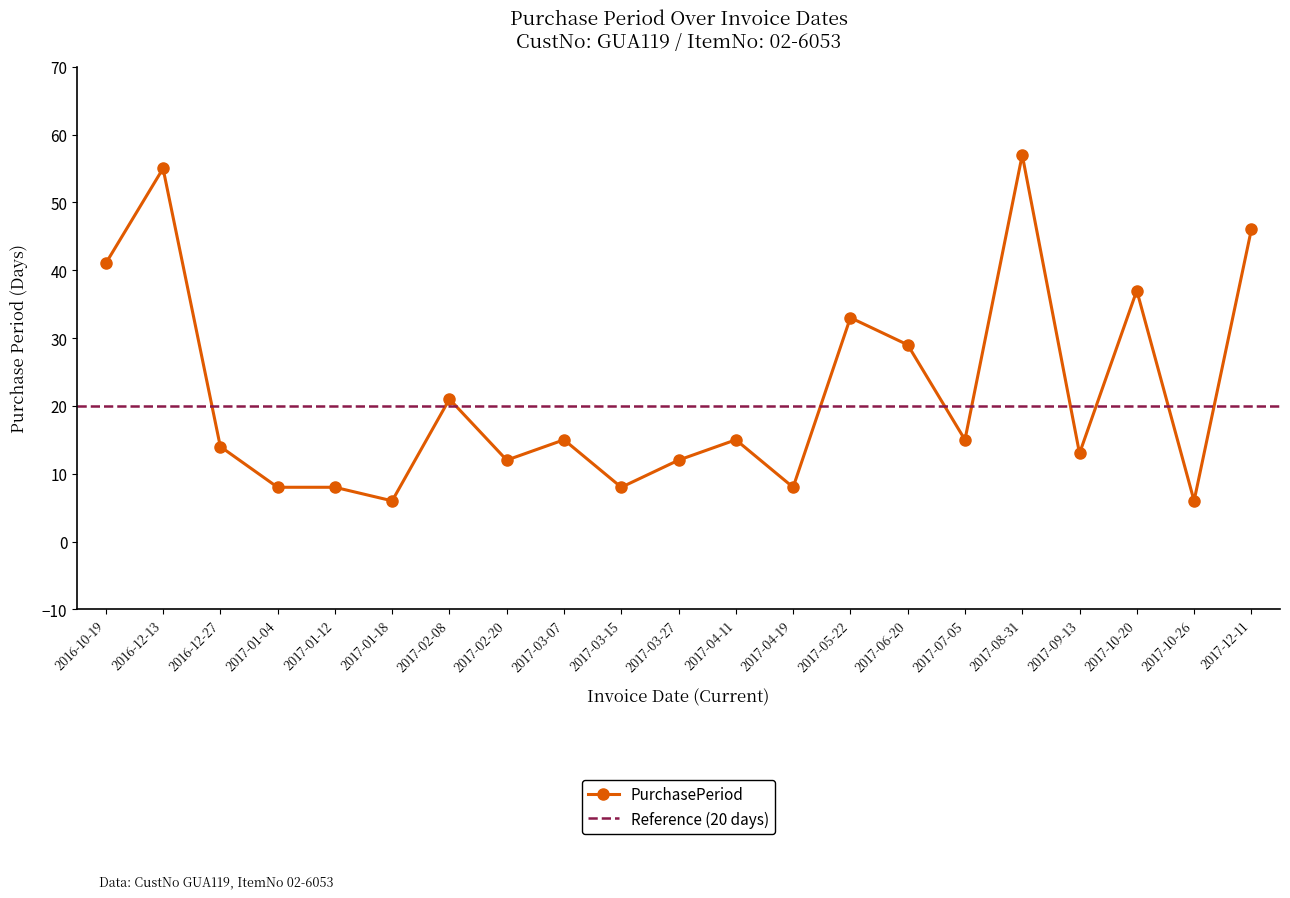

What is the sum of all values?

459